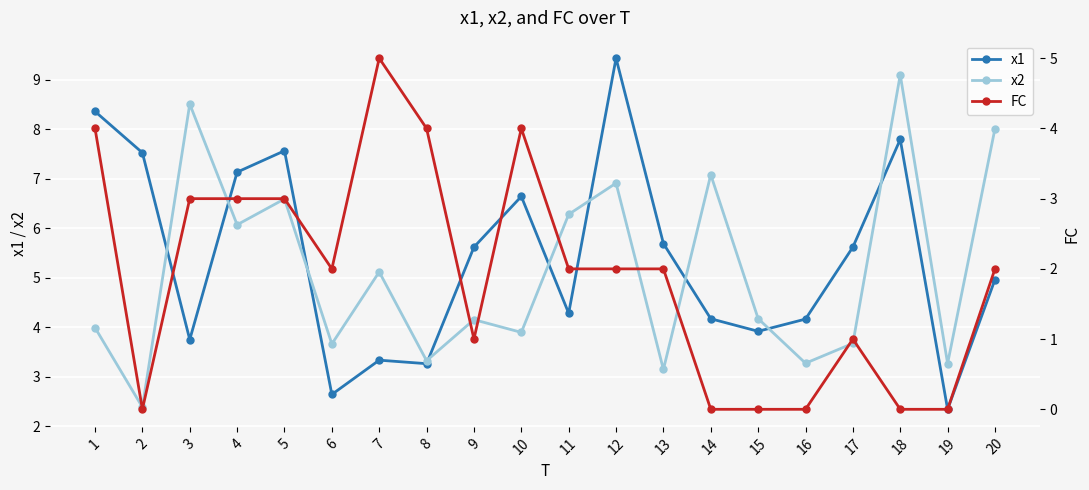

Reading left to right, list all the values displayed in this chart.

x1: 8.4	7.5	3.7	7.1	7.6	2.6	3.3	3.3	5.6	6.6	4.3	9.4	5.7	4.2	3.9	4.2	5.6	7.8	2.3	5.0
x2: 4.0	2.4	8.5	6.1	6.6	3.7	5.1	3.3	4.2	3.9	6.3	6.9	3.1	7.1	4.2	3.3	3.7	9.1	3.3	8.0
FC: 4.0	0.0	3.0	3.0	3.0	2.0	5.0	4.0	1.0	4.0	2.0	2.0	2.0	0.0	0.0	0.0	1.0	0.0	0.0	2.0